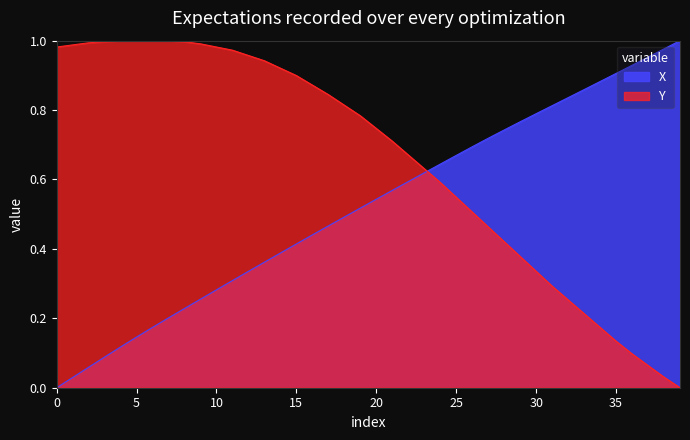

Where is Y nearest to the value 0?

39